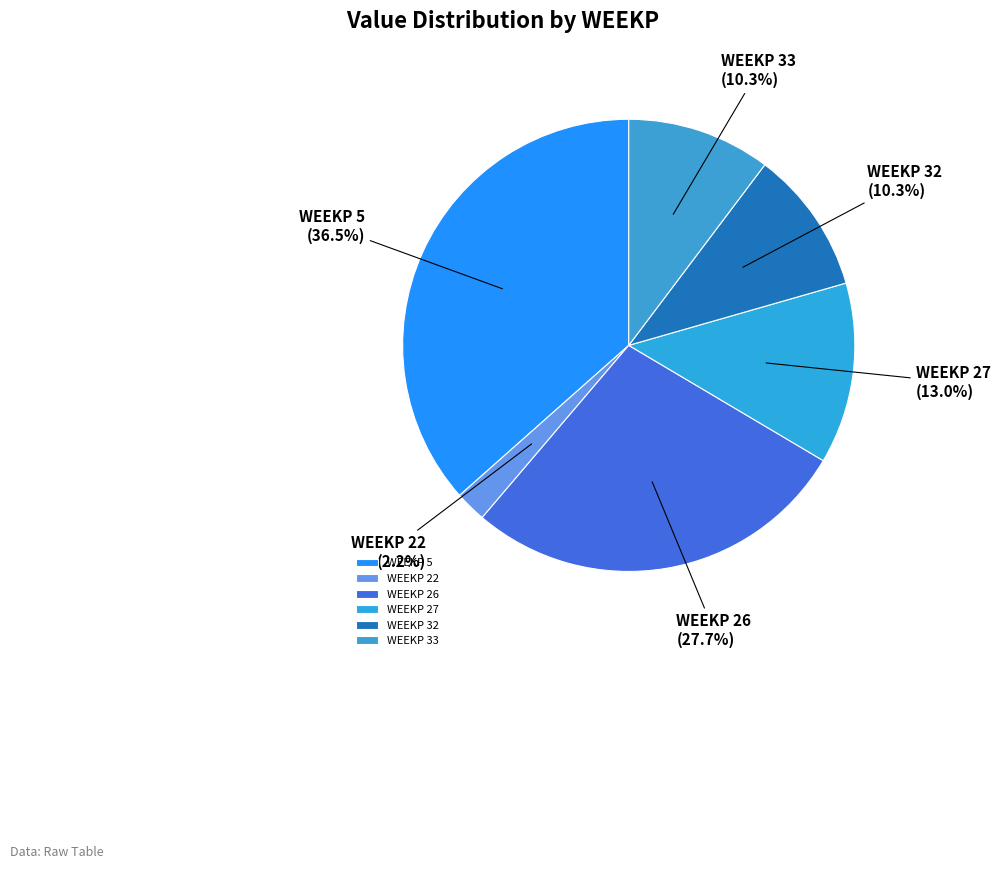

Is there a majority slice in this chart?

No